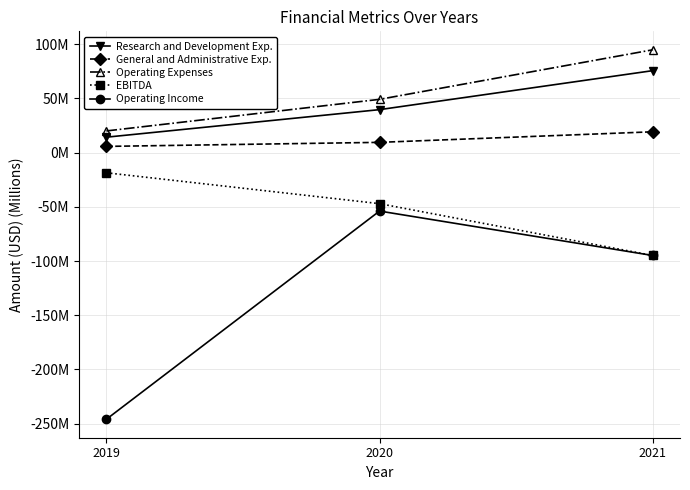

What is the difference between the maximum and second lowest values in the General and Administrative Exp. series?

9.7